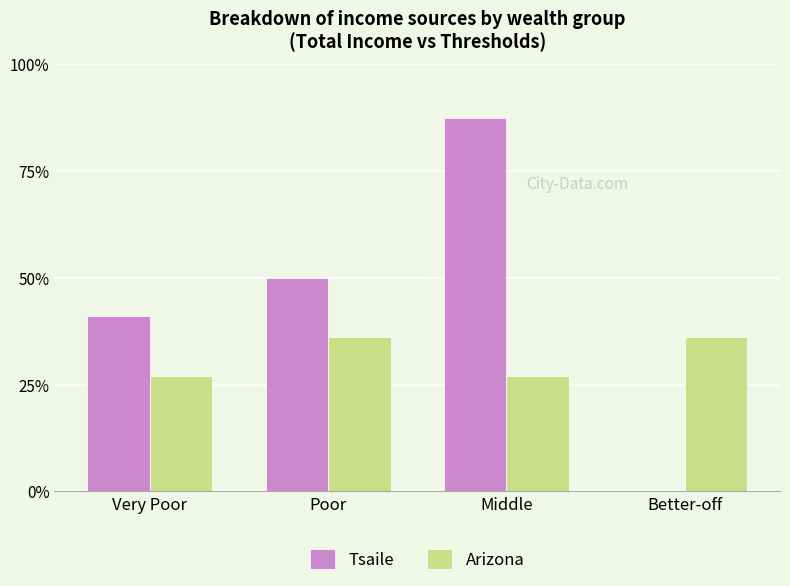

Is it true that Tsaile equals -31969.2 at Better-off?

False